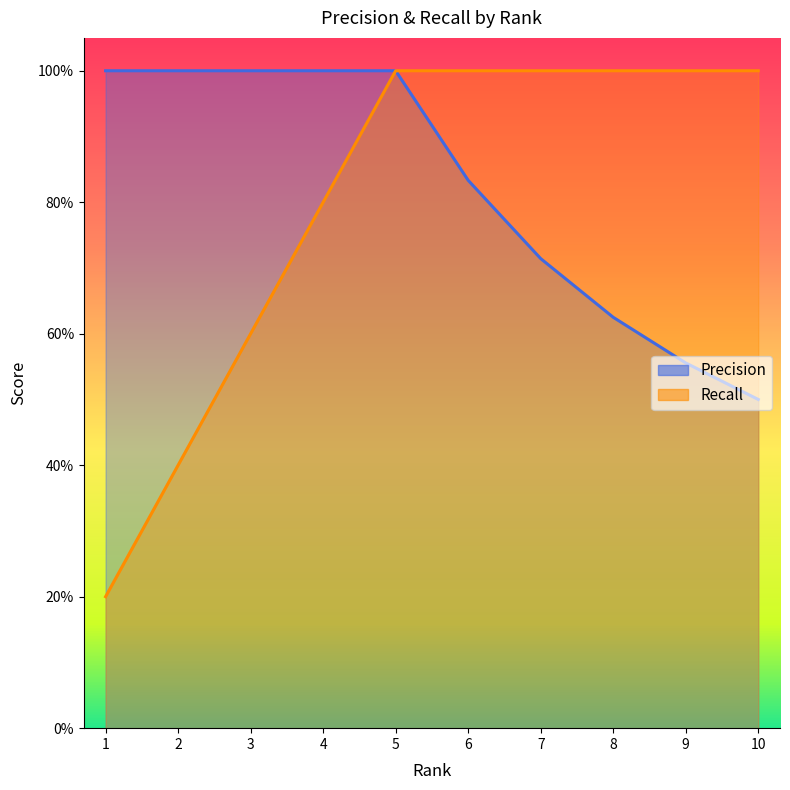

At how many categories does at least one series exceed 0?

10